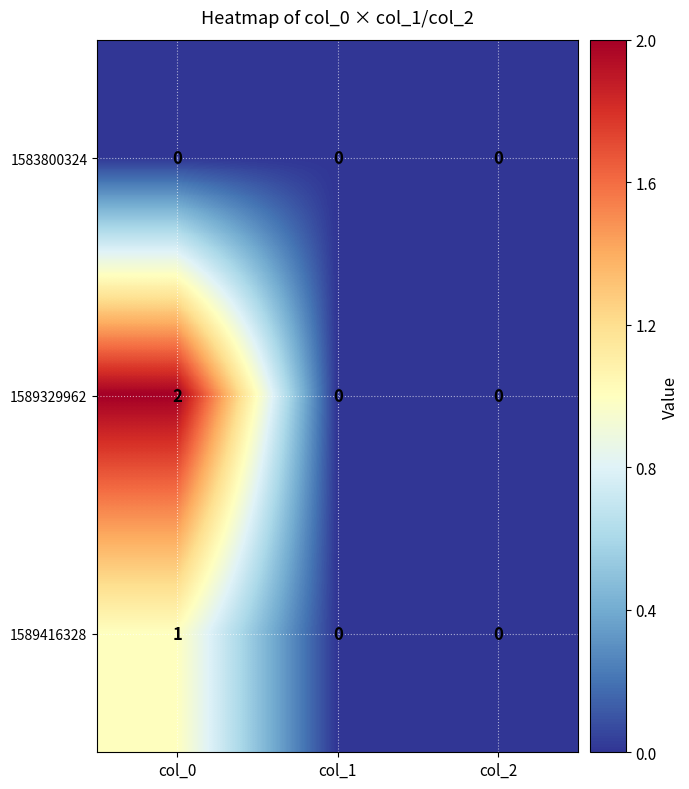

Reading left to right, transcribe all the data shown in this chart.

1583800324: 0	0	0
1589329962: 2	0	0
1589416328: 1	0	0